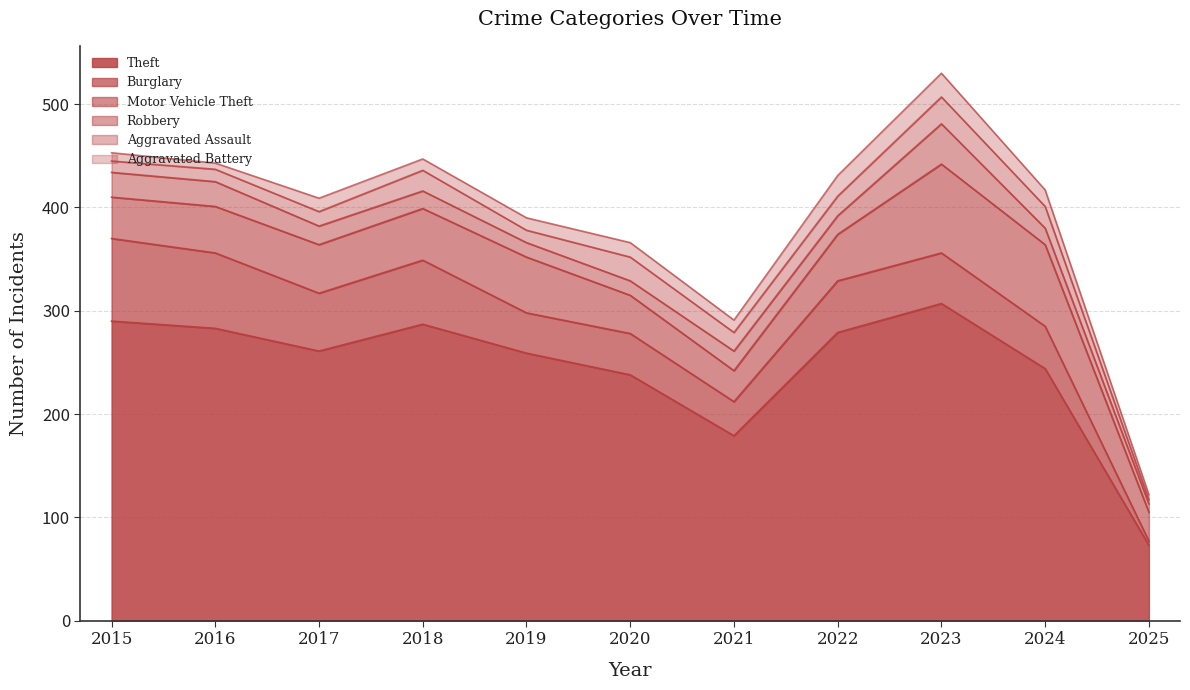

At which label does Aggravated Assault reach its minimum?

2025